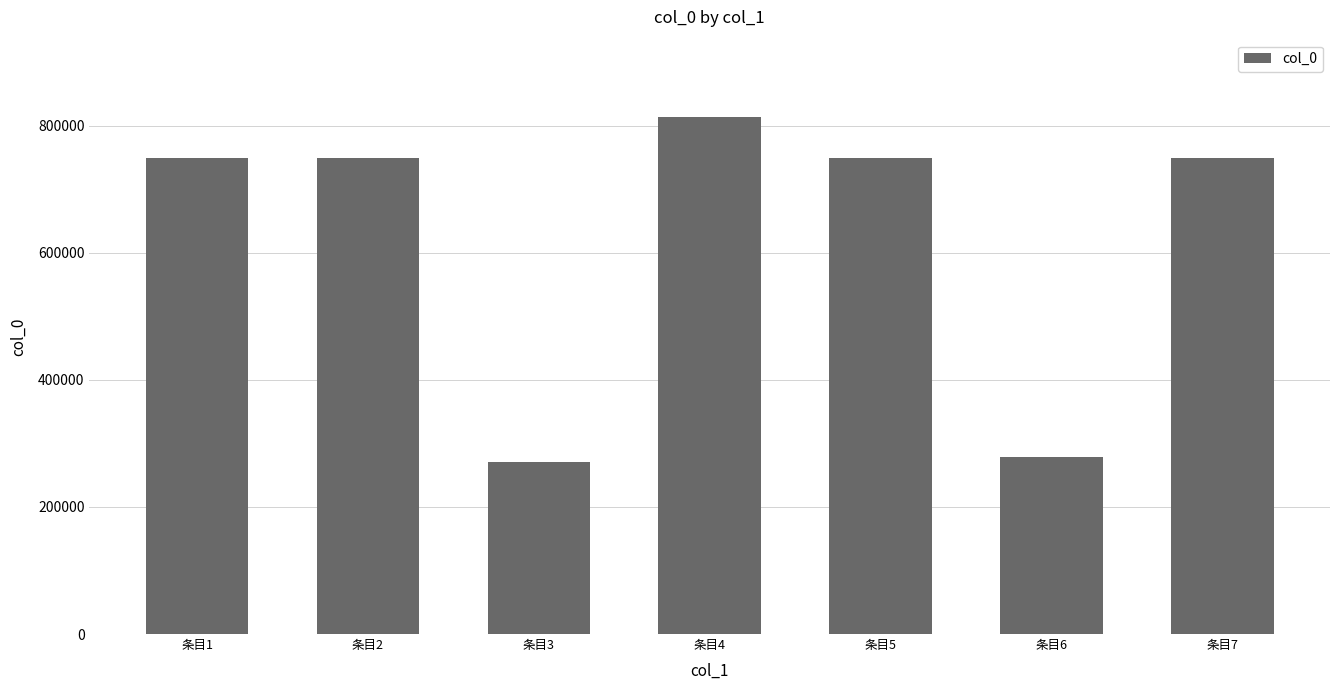

What is the value of the 1st bar from the left?

749513